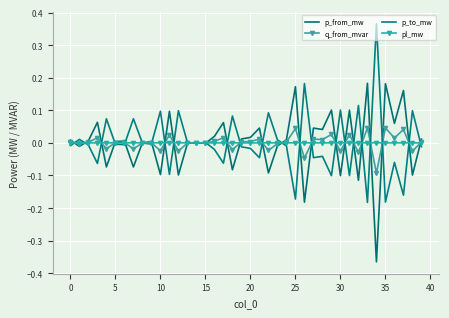

What is the difference between the second highest and minimum values in the p_to_mw series?

0.4